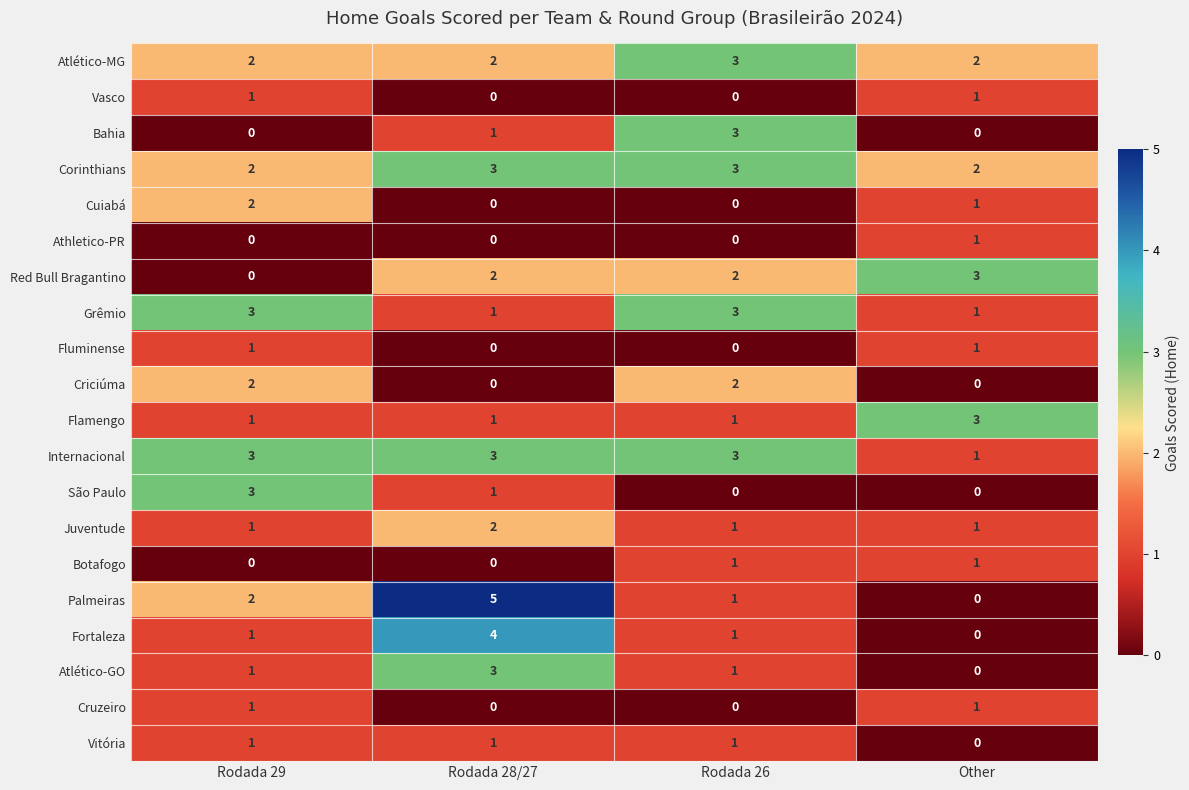

What is the greatest value displayed?

5